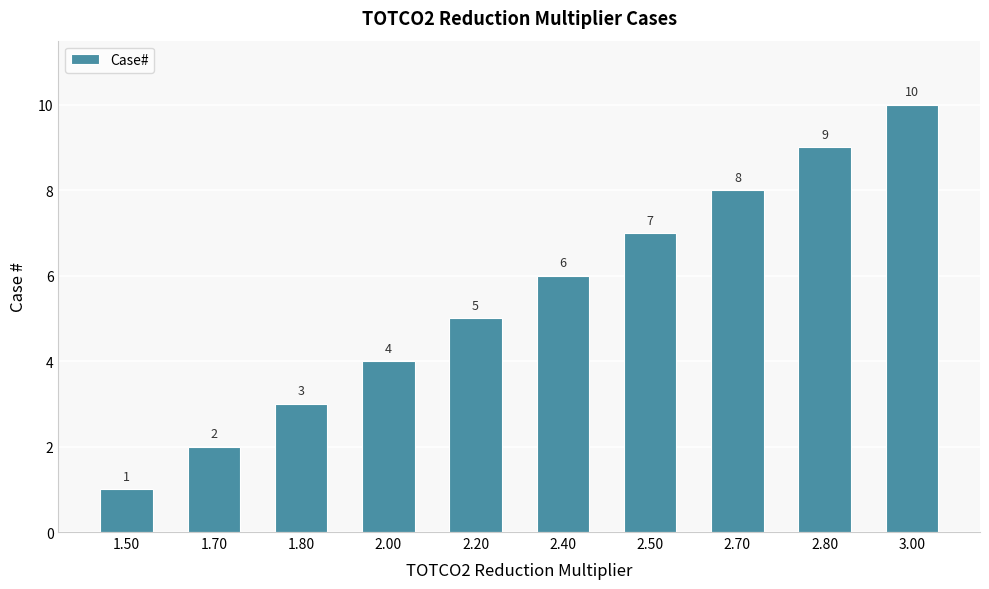

Reading left to right, extract all data points from this chart.

1.50=1	1.70=2	1.80=3	2.00=4	2.20=5	2.40=6	2.50=7	2.70=8	2.80=9	3.00=10